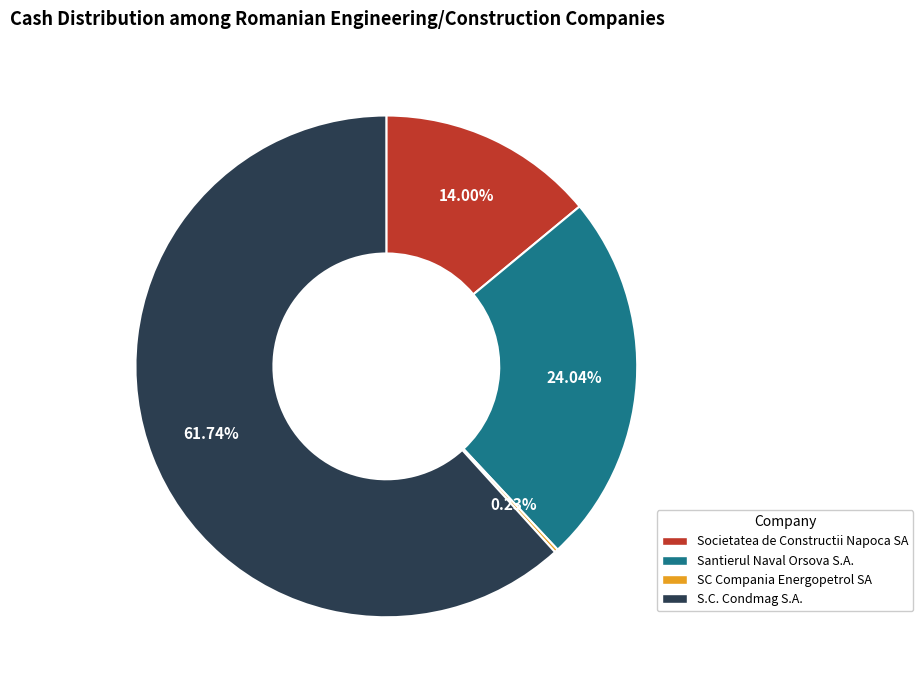

What is the largest slice in the pie chart?

S.C. Condmag S.A.